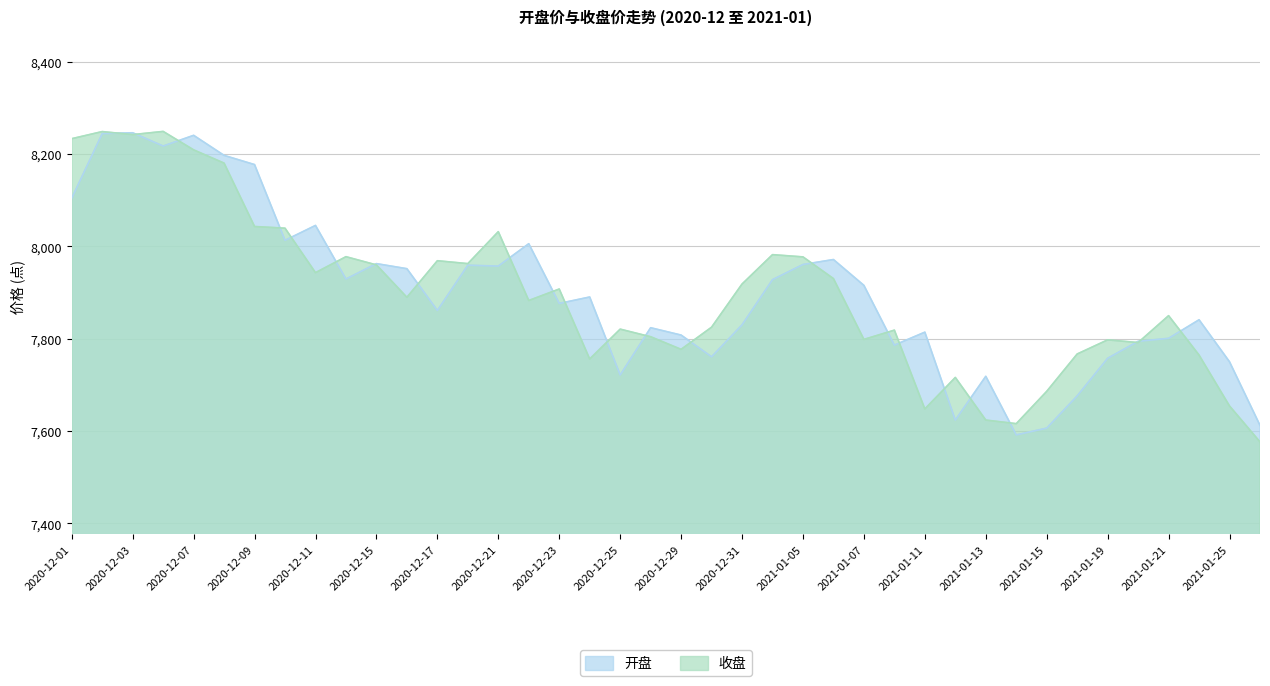

What is the difference between the 收盘 values at 2021-01-21 and 2020-12-01?

383.5